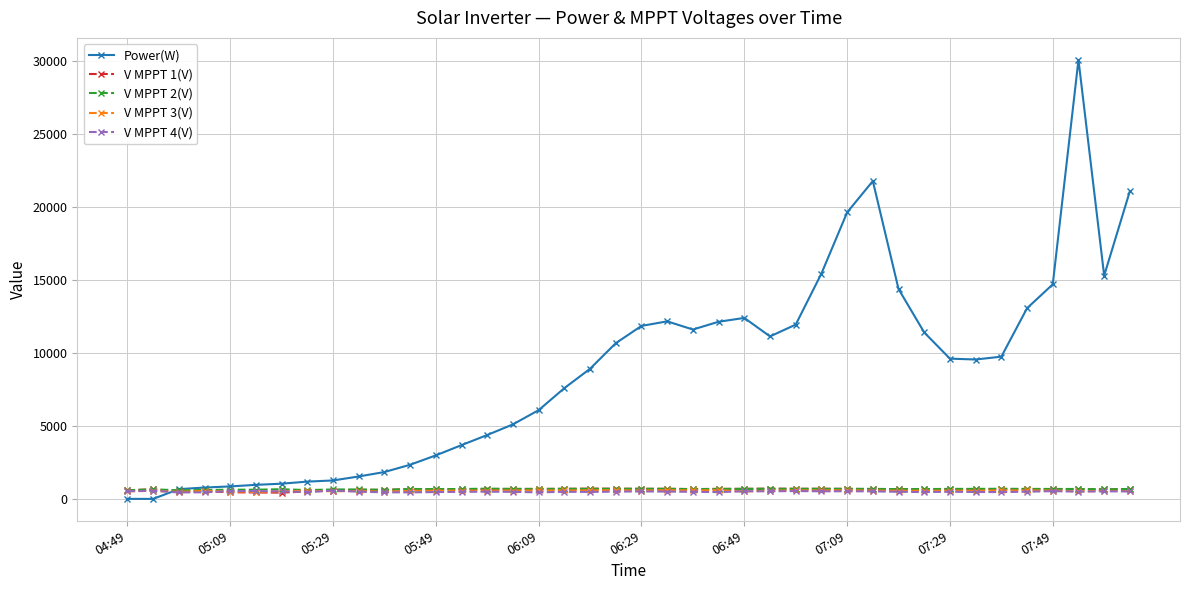

At how many categories does at least one series exceed 17138?

4